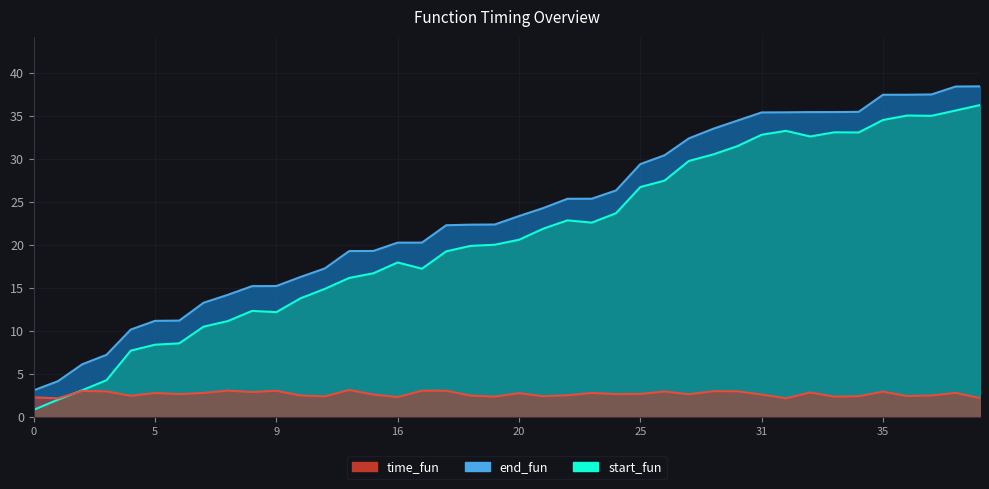

True or false: end_fun and start_fun intersect in this chart.

False